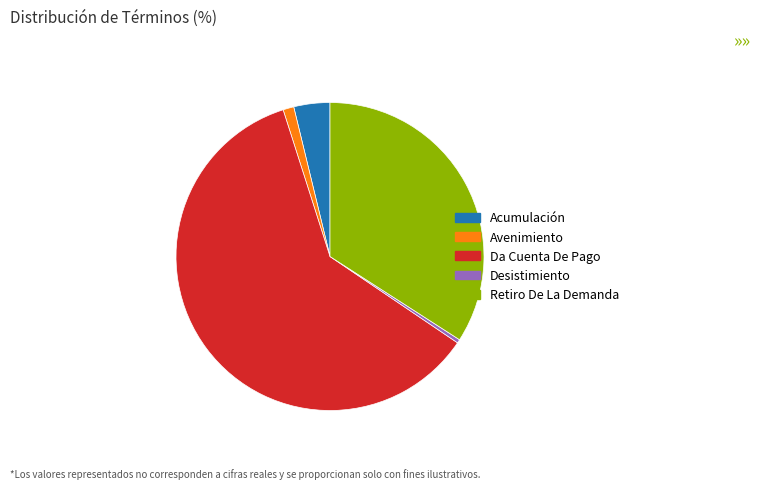

How many slices are in this pie chart?

5